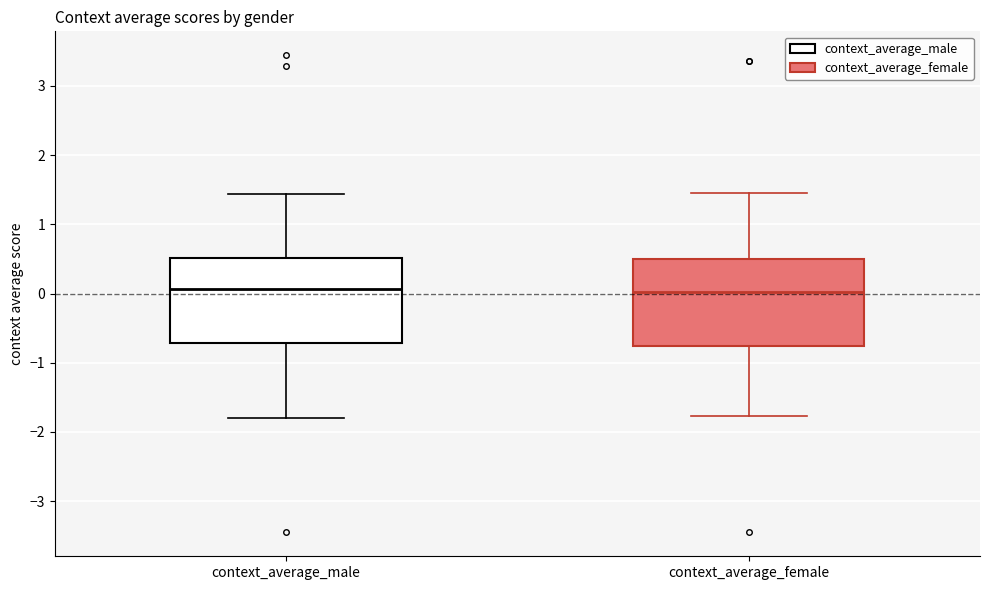

Where does the median line of the box for context_average_female sit on the y-axis? The values are not printed on the chart, so give them approximately, as read against the axis.

0.0